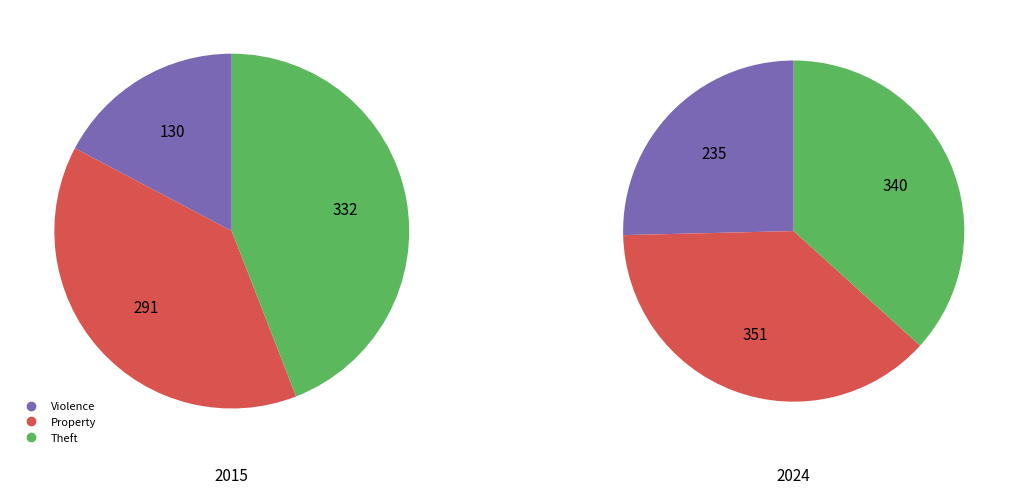

Do 6 and 2 together represent more than half of the pie?

No